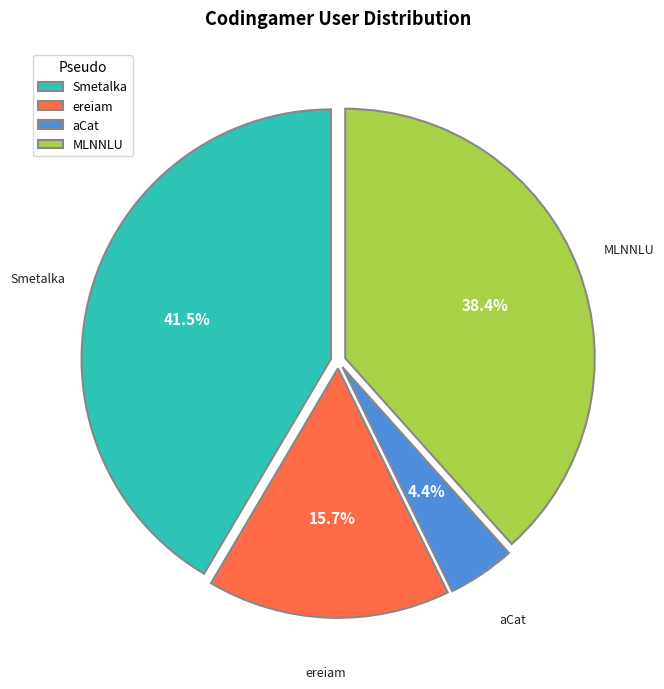

Which category has the smallest portion of the pie?

aCat